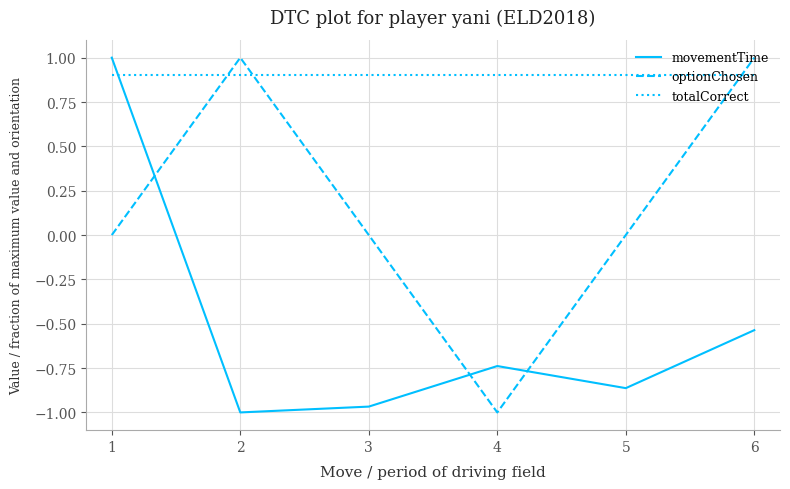

Between 1 and 4, which series saw the biggest shift?

movementTime